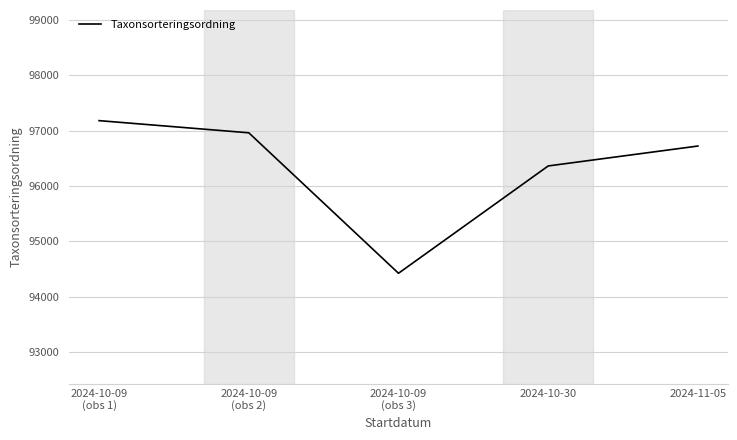

What is the maximum value shown in the chart?

97180